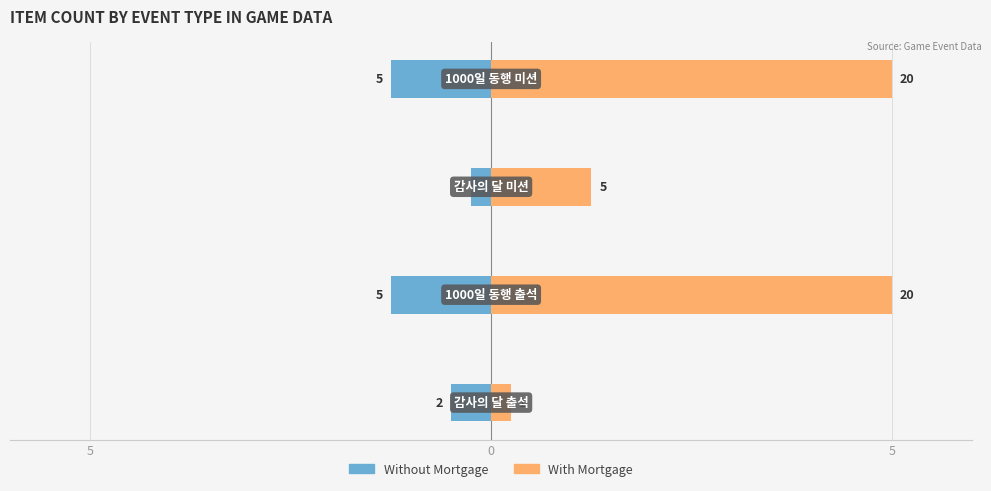

Reading left to right, list all the values displayed in this chart.

Without Mortgage: -0.5	-1.2	-0.2	-1.2
With Mortgage: 0.2	5.0	1.2	5.0